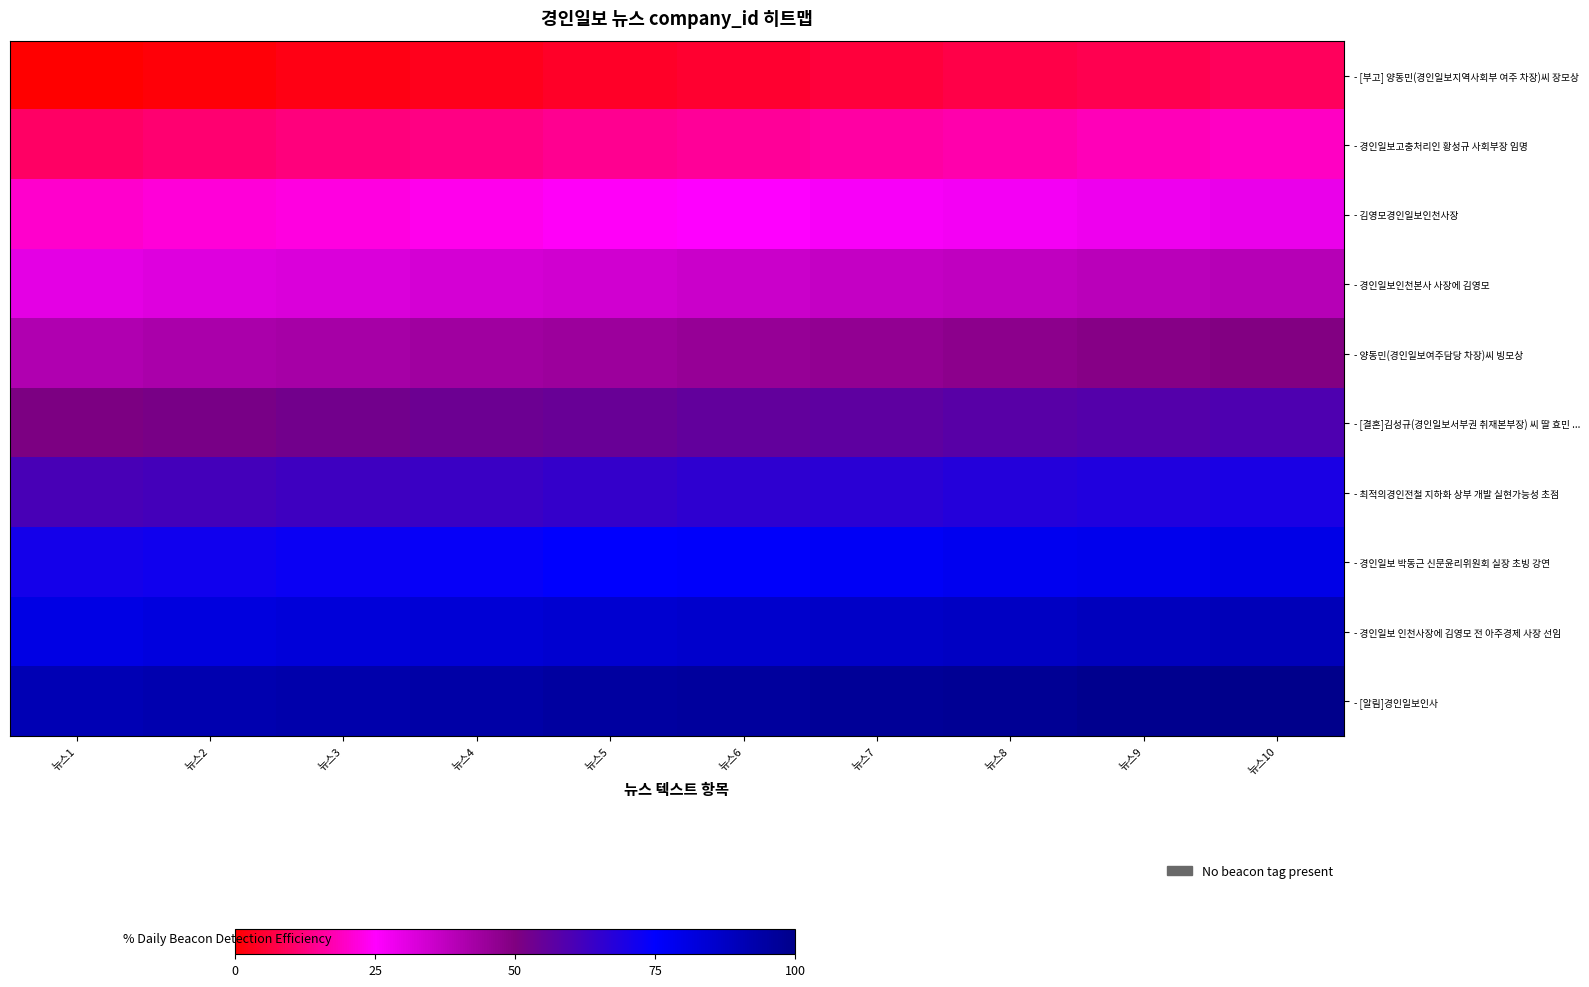

Which label corresponds to the smallest value in the chart?

뉴스1